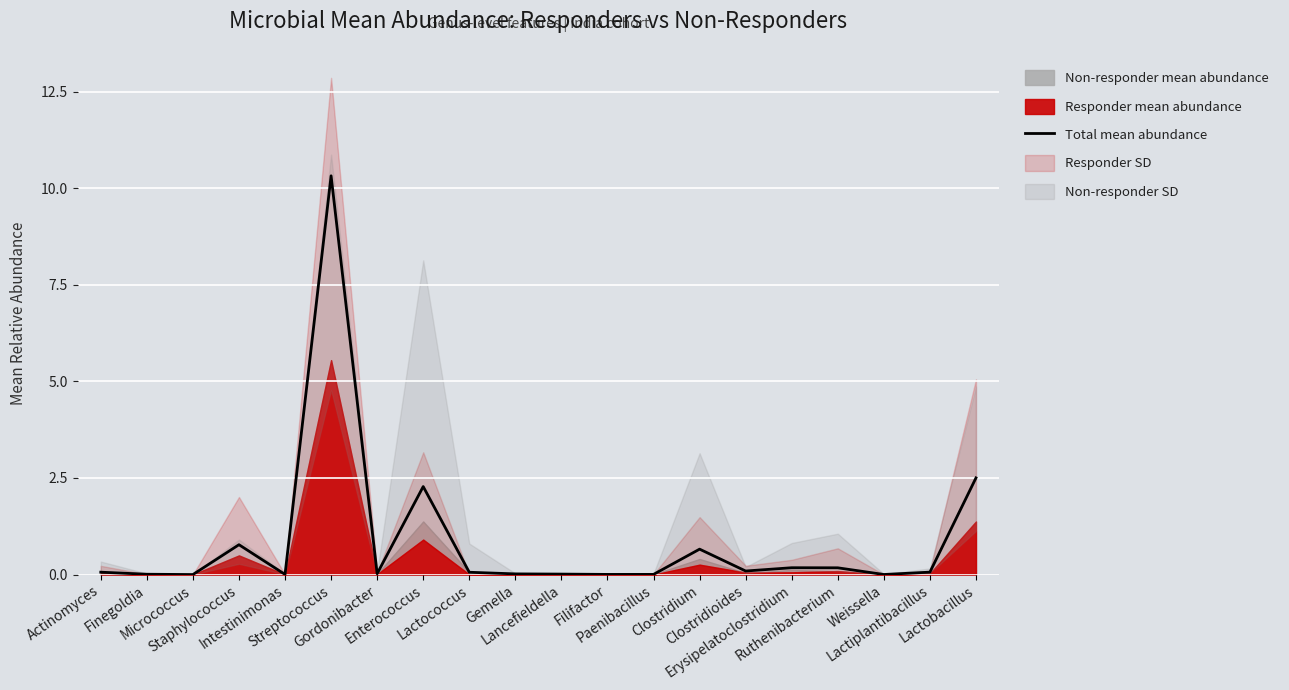

Reading right to left, transcribe all the data shown in this chart.

2.5	0.1	0.0	0.2	0.2	0.1	0.7	0.0	0.0	0.0	0.0	0.1	2.3	0.0	10.3	0.0	0.8	0.0	0.0	0.1